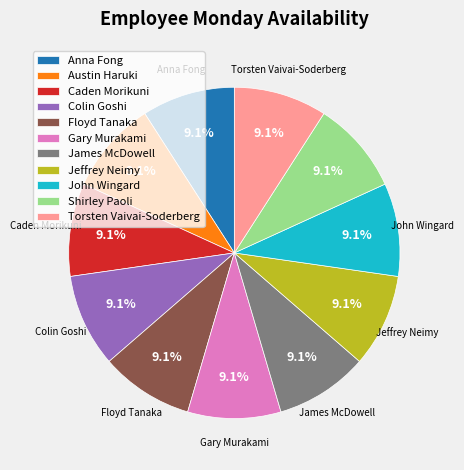

To the nearest percent, what is the average slice percentage?

9%